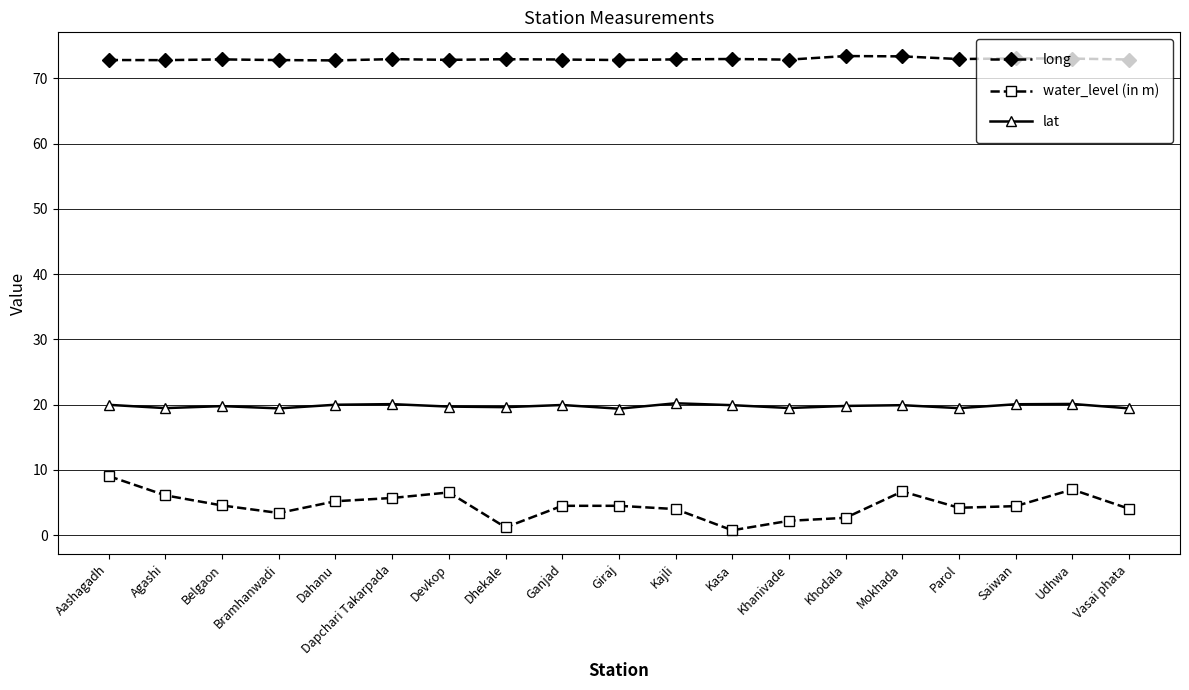

Is the value of water_level (in m) at Udhwa greater than the value of lat at Aashagadh?

No